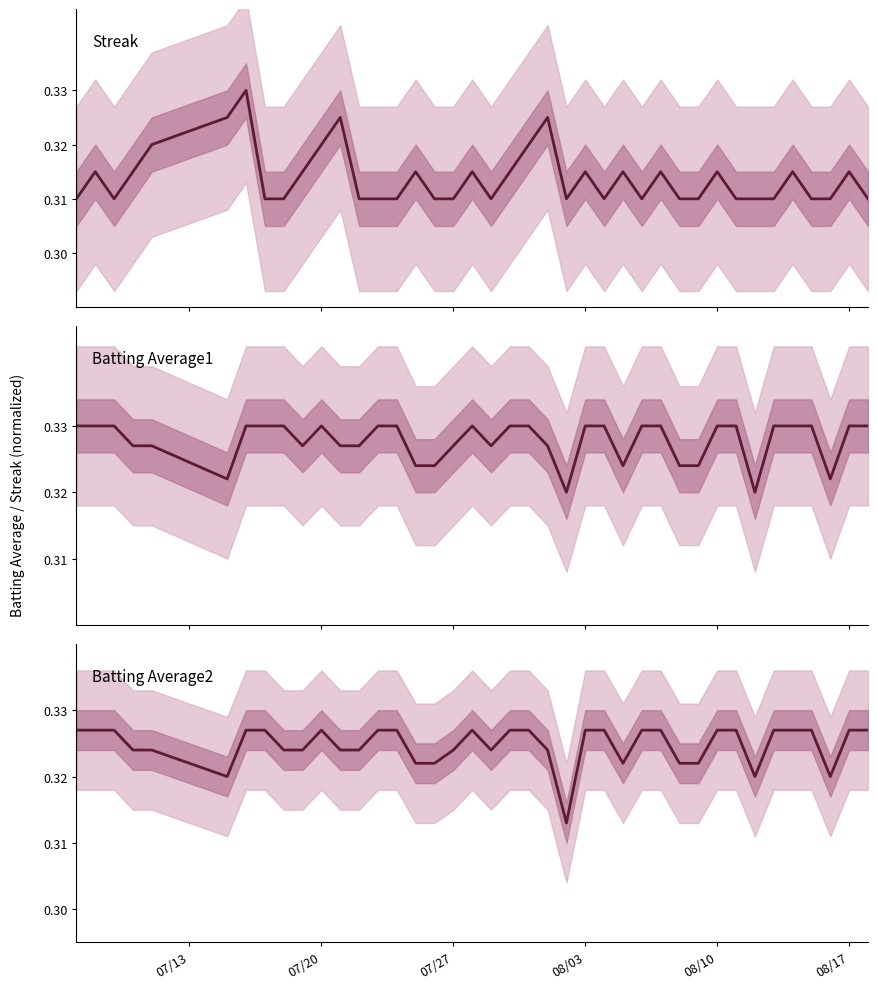

True or false: Batting Average1 and Batting Average2 intersect in this chart.

False